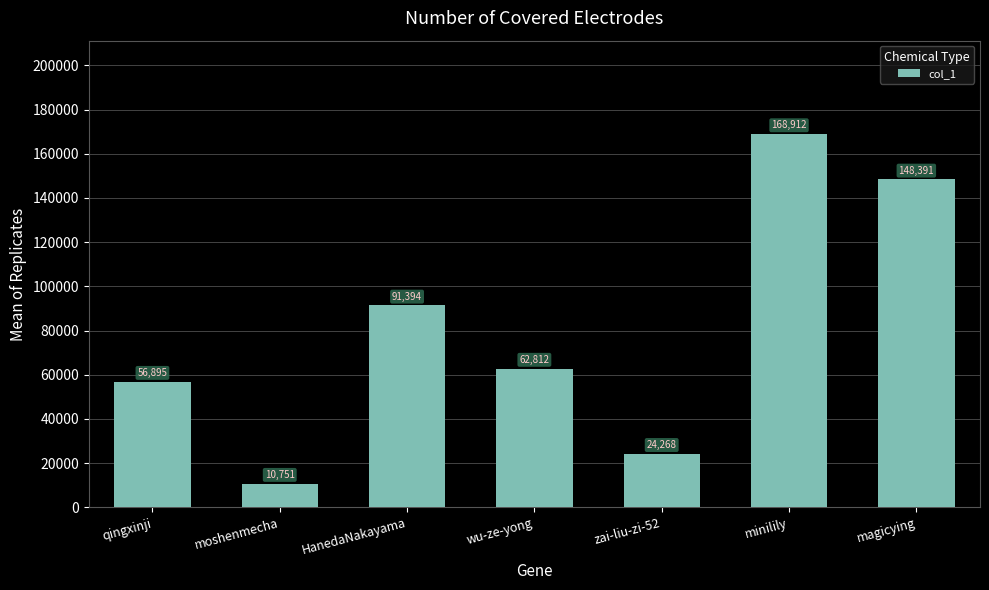

What is the label of the 1st bar from the right?

magicying